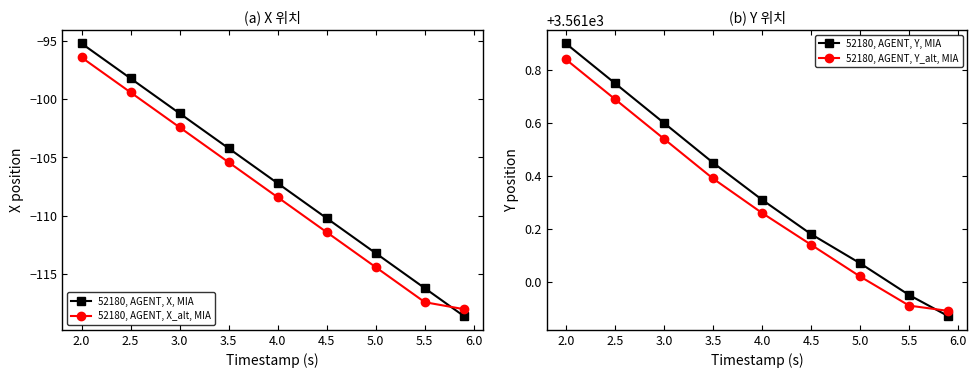

The 52180, AGENT, Y_alt, MIA series shows 3560.9 at 5.5. True or false?

True